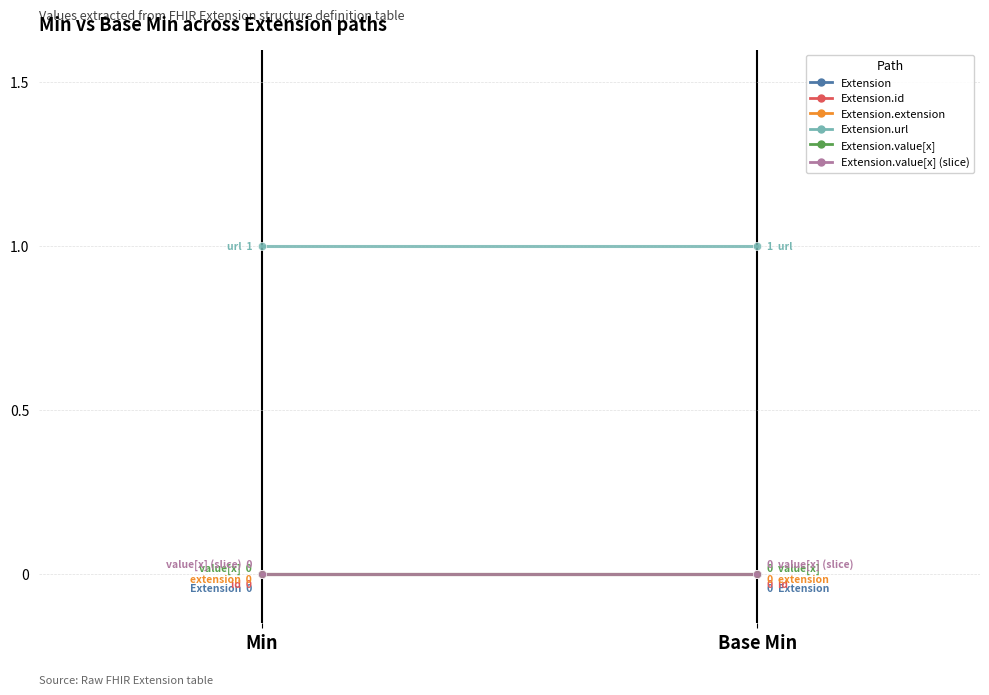

At which label does Extension.extension reach its minimum?

Min